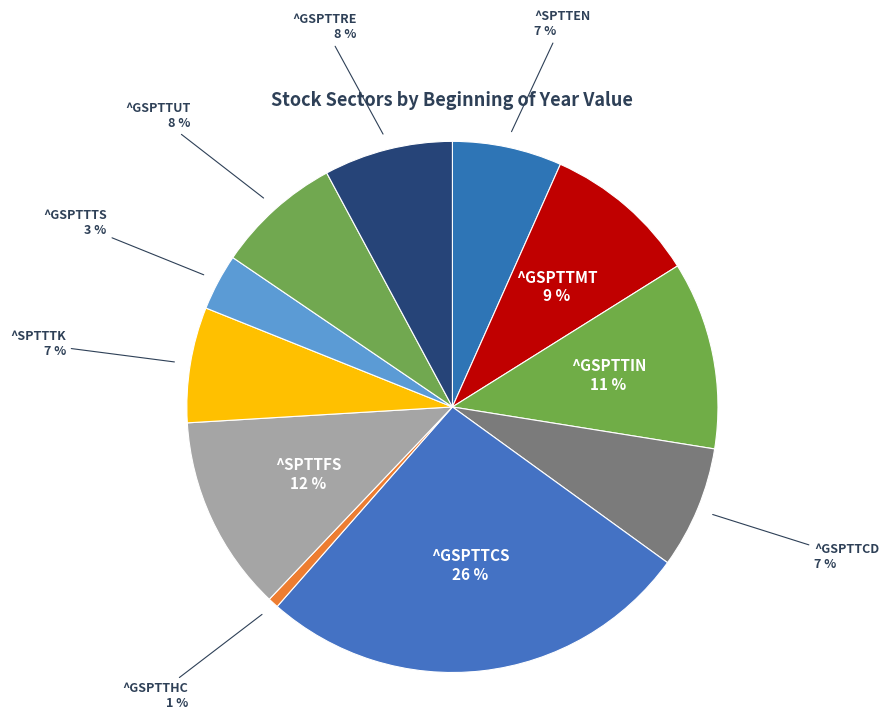

Which category has the biggest portion of the pie?

^GSPTTCS